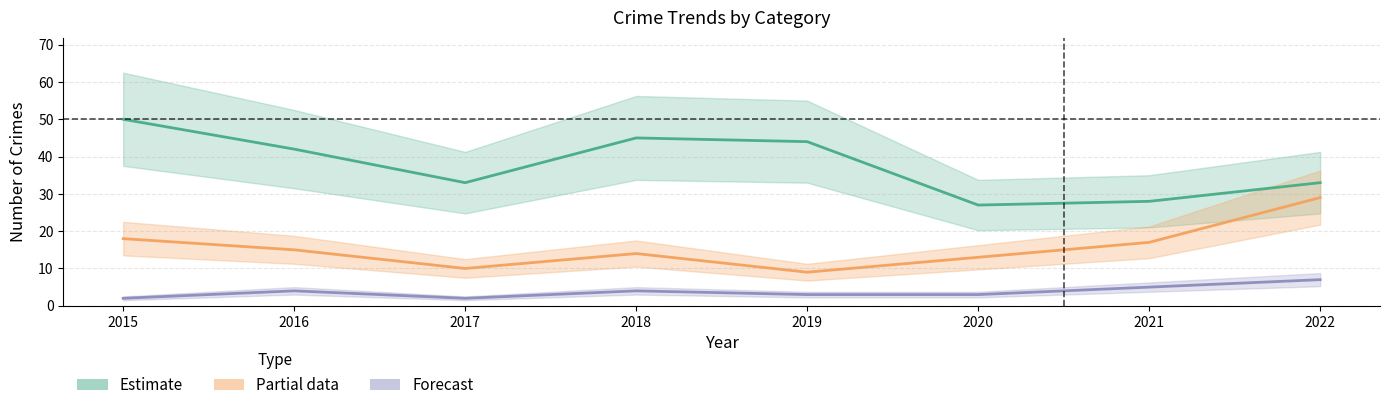

What is the highest value of the Theft (Estimate) series?

50